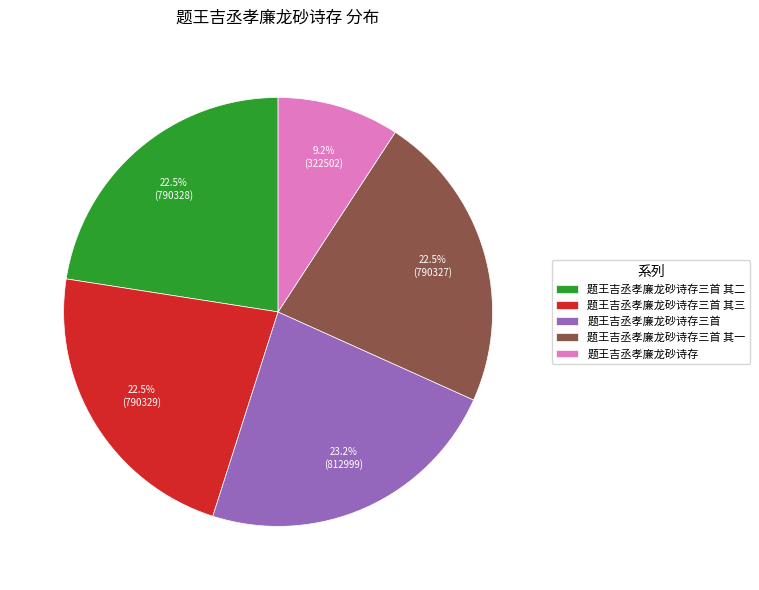

Which category has the biggest portion of the pie?

题王吉丞孝廉龙砂诗存三首